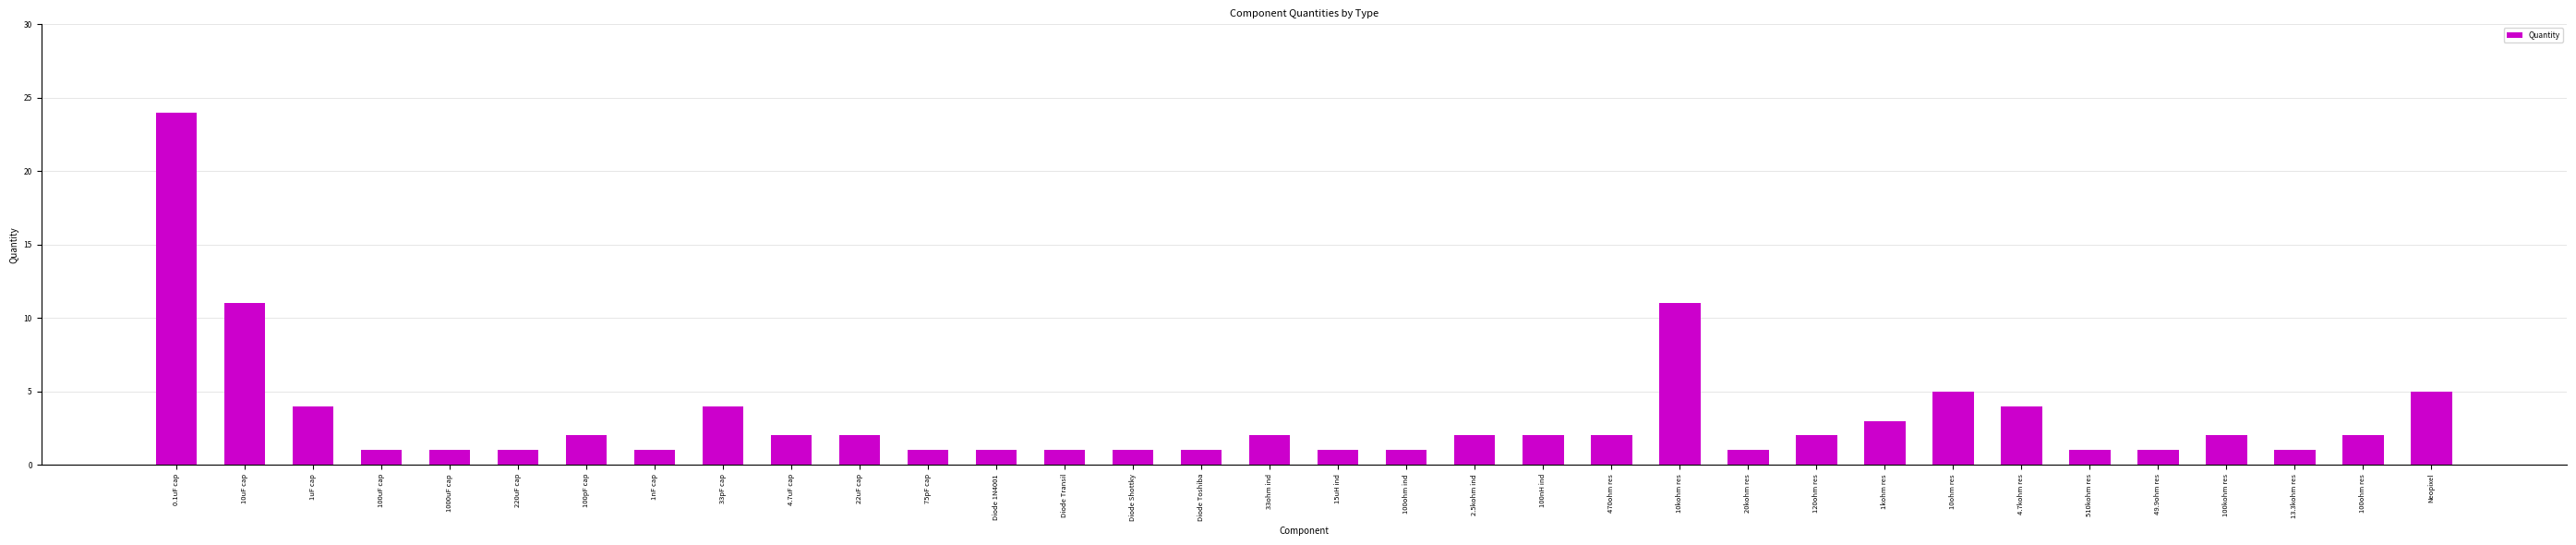

What is the label of the 23rd bar from the left?

10kohm res